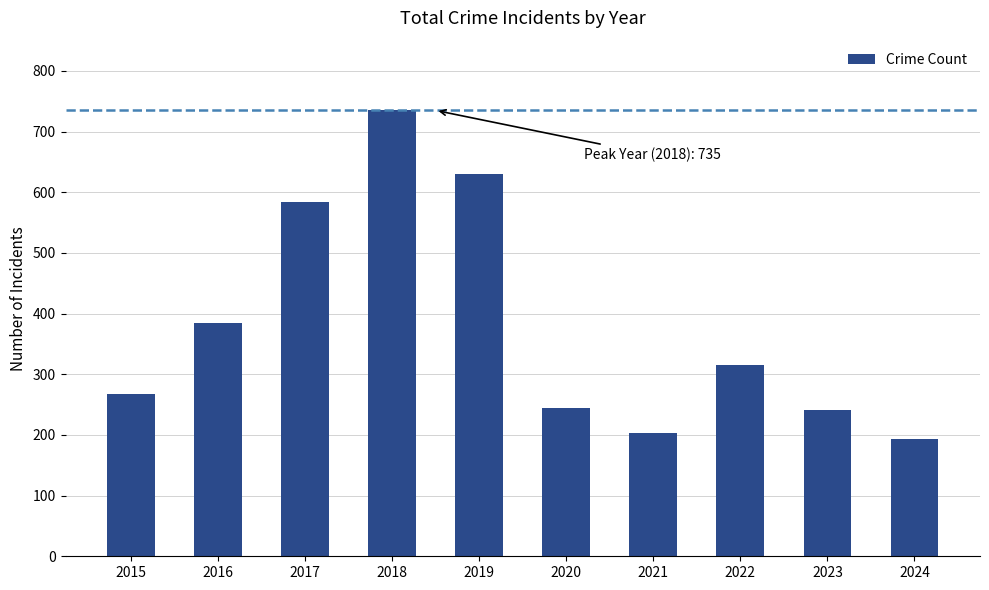

What is the smallest value displayed?

193